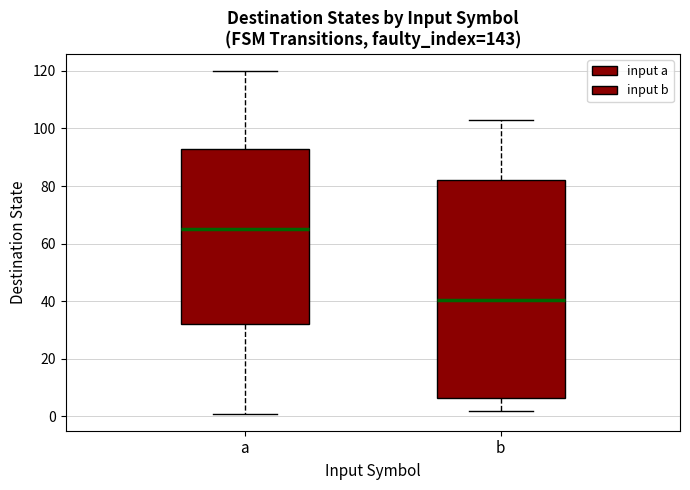

Reading left to right, transcribe this box plot: for each box, give where its median line is, the range the box spans, and where its two whiskers end, as read against the y-axis. The values are not printed on the chart, so give them approximately, as read against the axis.

a: median 66, box 32 to 92, whiskers 2 to 120
b: median 40, box 6 to 82, whiskers 2 to 104